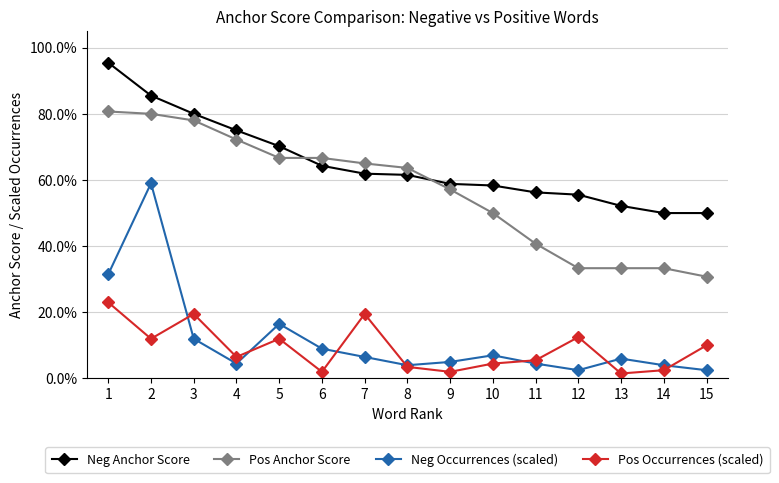

What is the greatest value displayed?

1.0